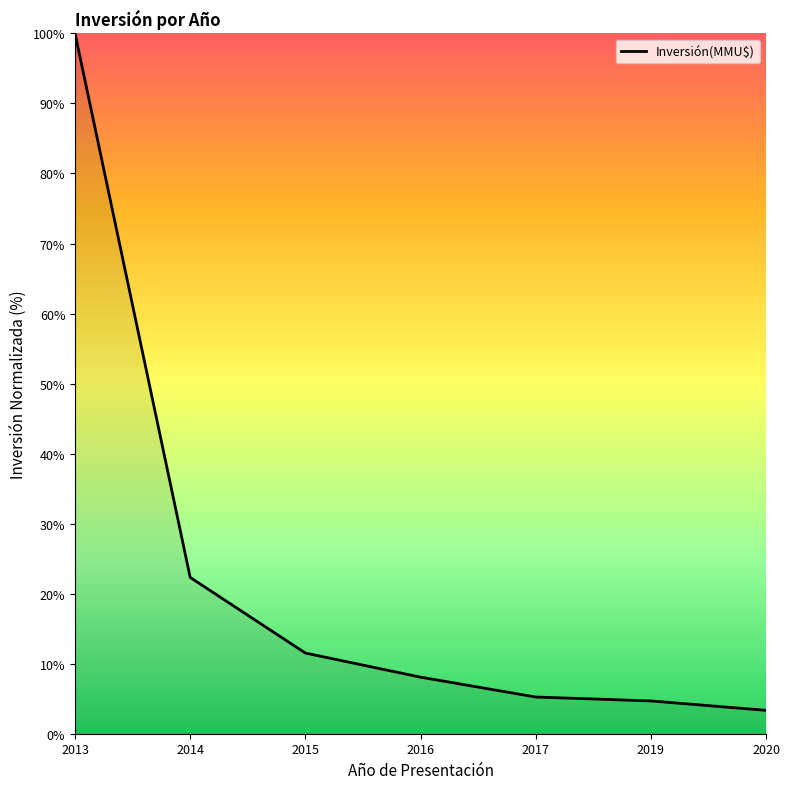

Where is the data nearest to the value 51?

2014